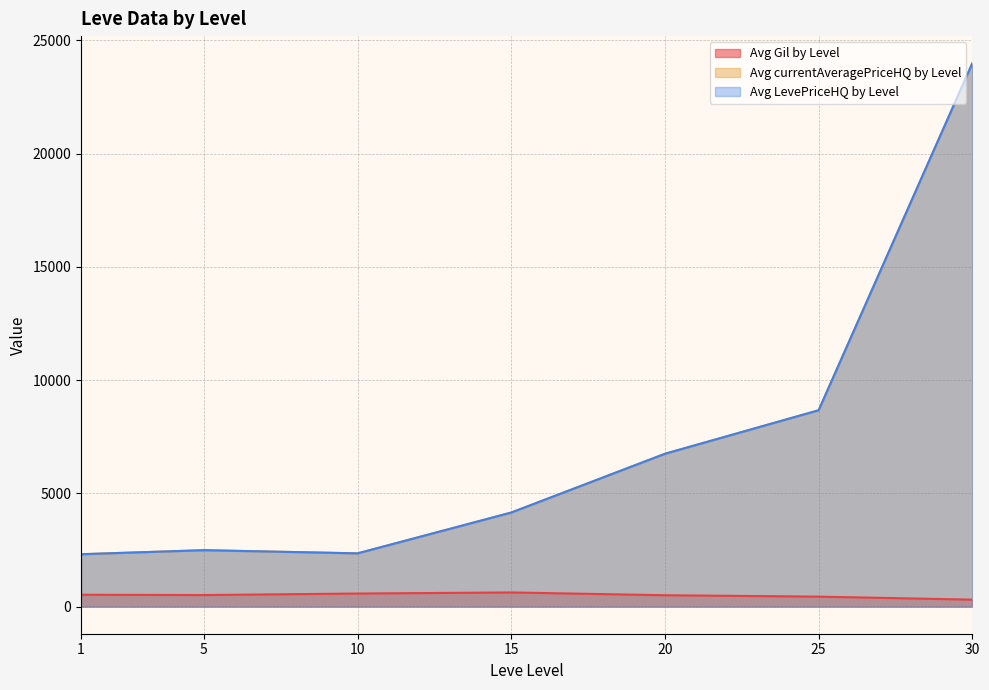

The value of Avg currentAveragePriceHQ by Level at 5 is 0.0. True or false?

True